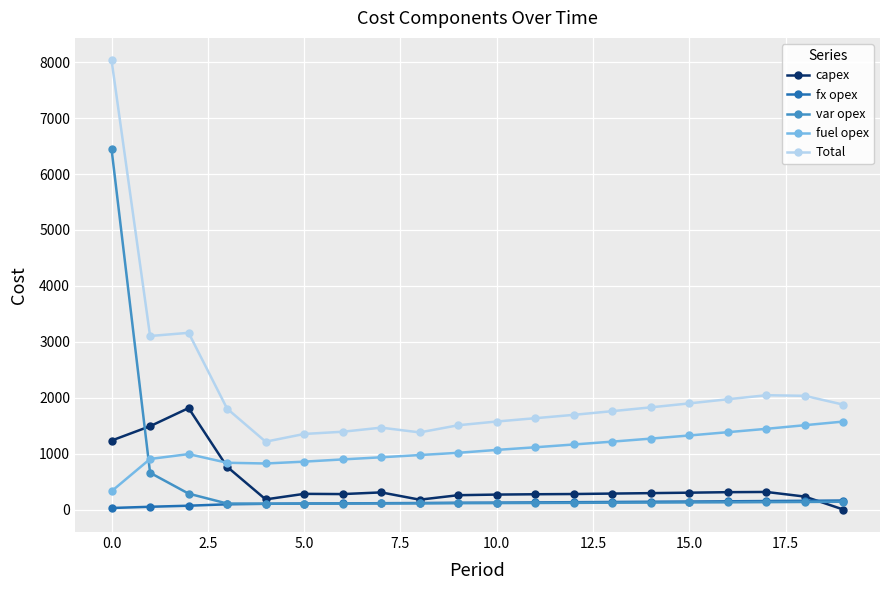

What is the greatest value displayed?

8034